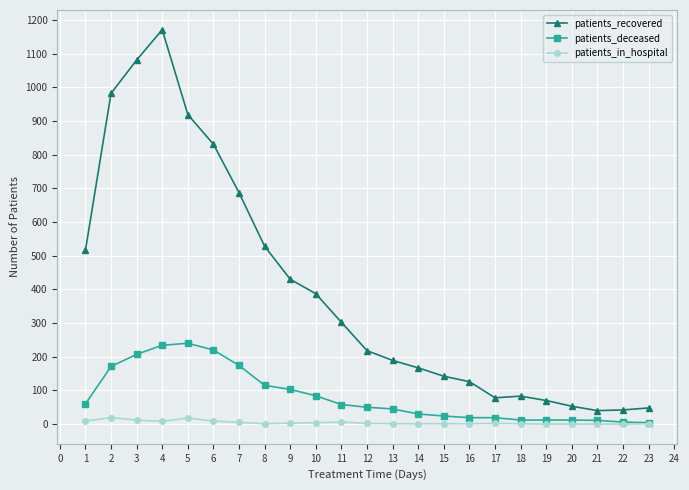

What is the maximum value for patients_recovered?

1171